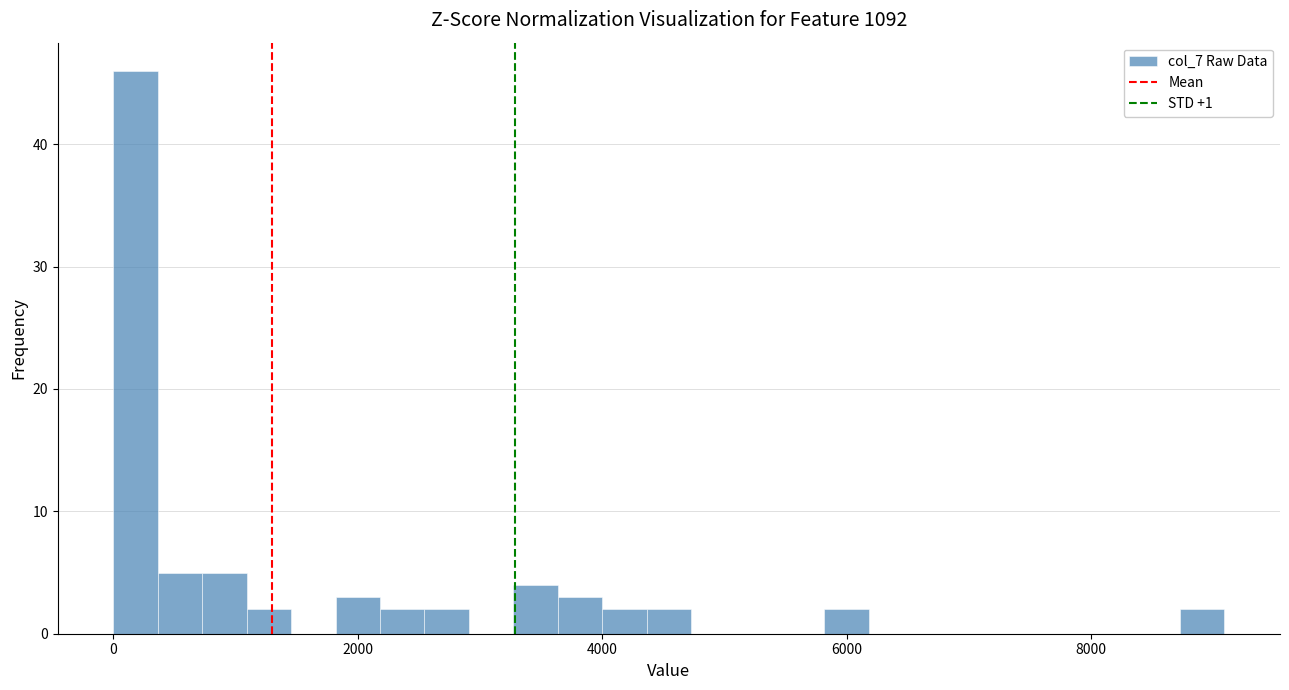

Around what value on the x-axis is the tallest bar? Give the approximate position of its centre, as read against the axis.

200